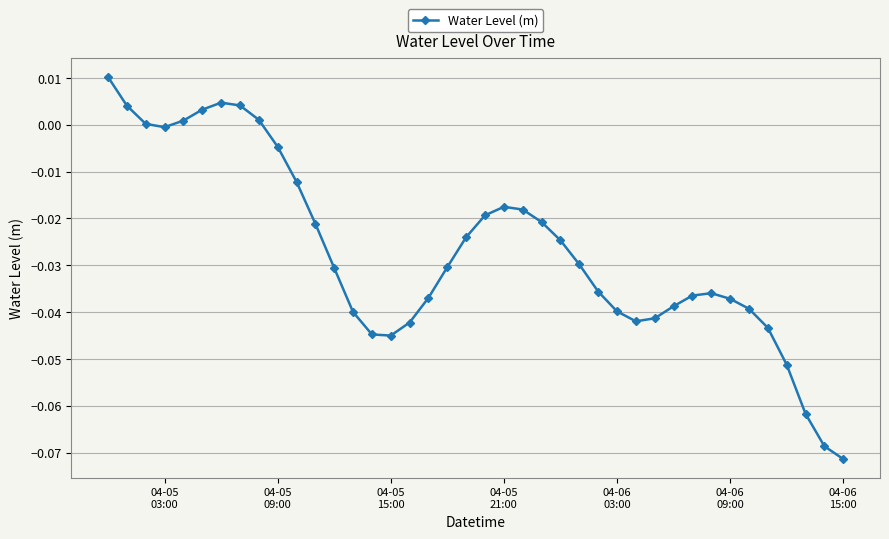

What is the sum of all values?

-1.1